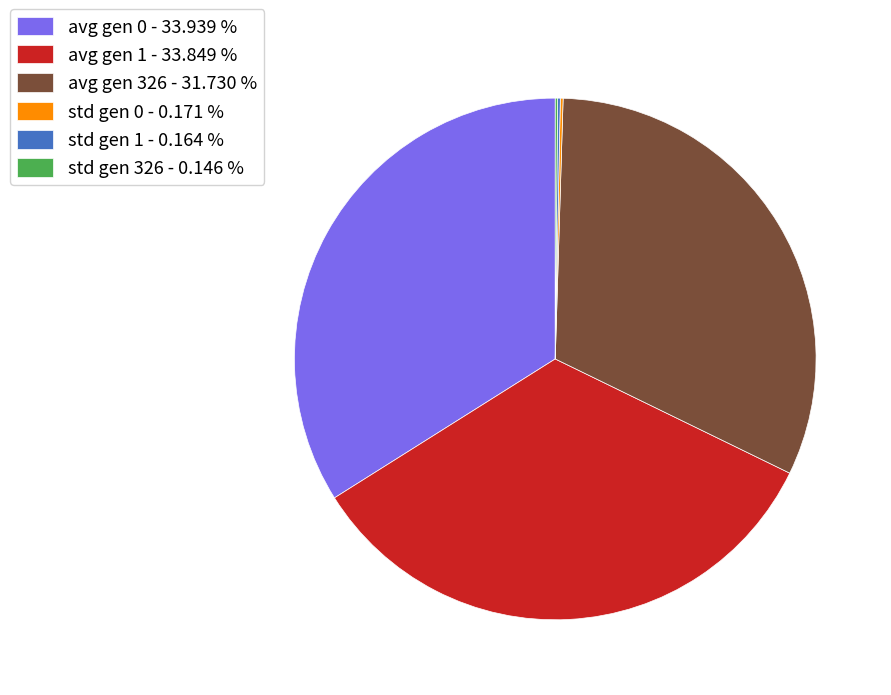

Approximately how many times larger is the value at avg gen 0 - 33.939 % compared to avg gen 1 - 33.849 %?

1.0